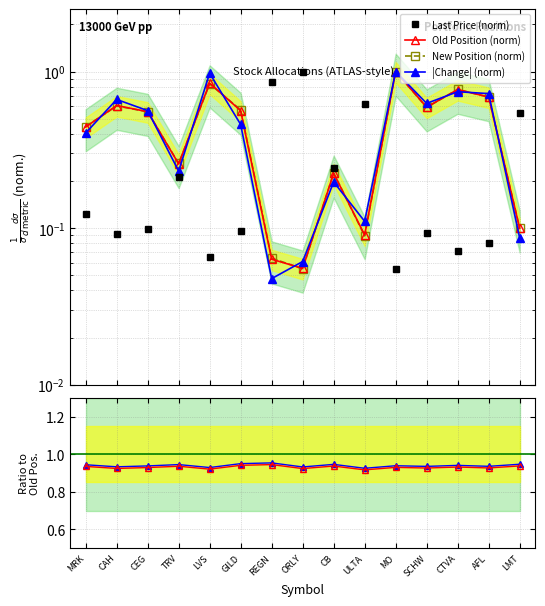

The New Position (norm) series shows 0.3 at TRV. True or false?

True